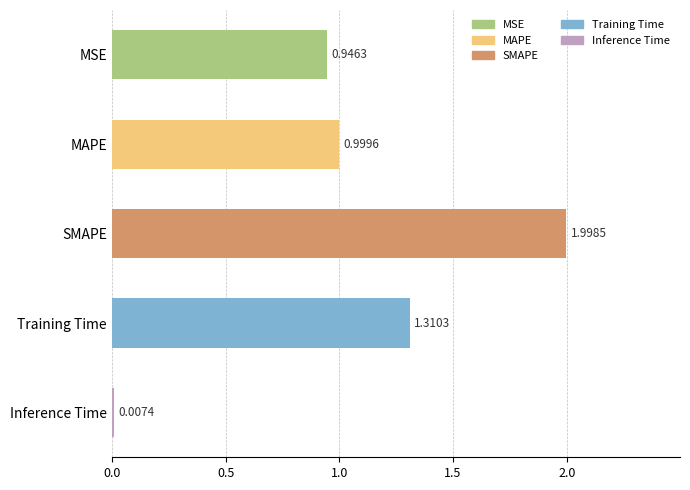

At which label is the value closest to 1?

MAPE